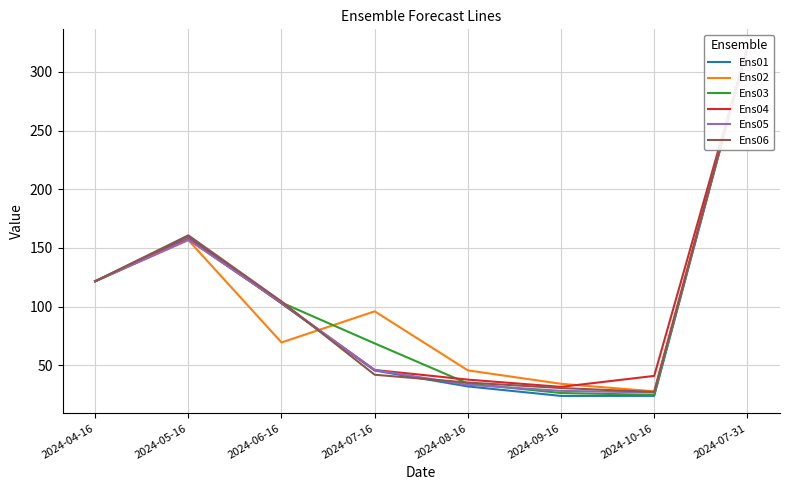

Which series changed the most between 2024-07-16 and 2024-09-16?

Ens02